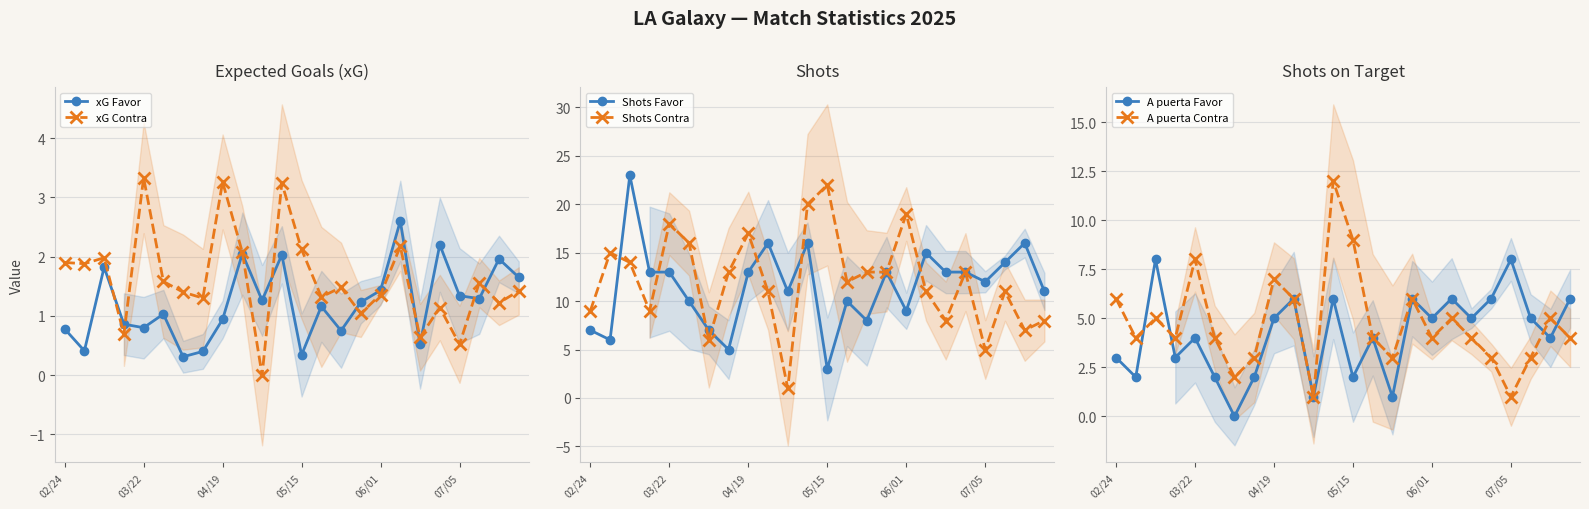

How many interior local peaks does the A puerta Favor series have?

8